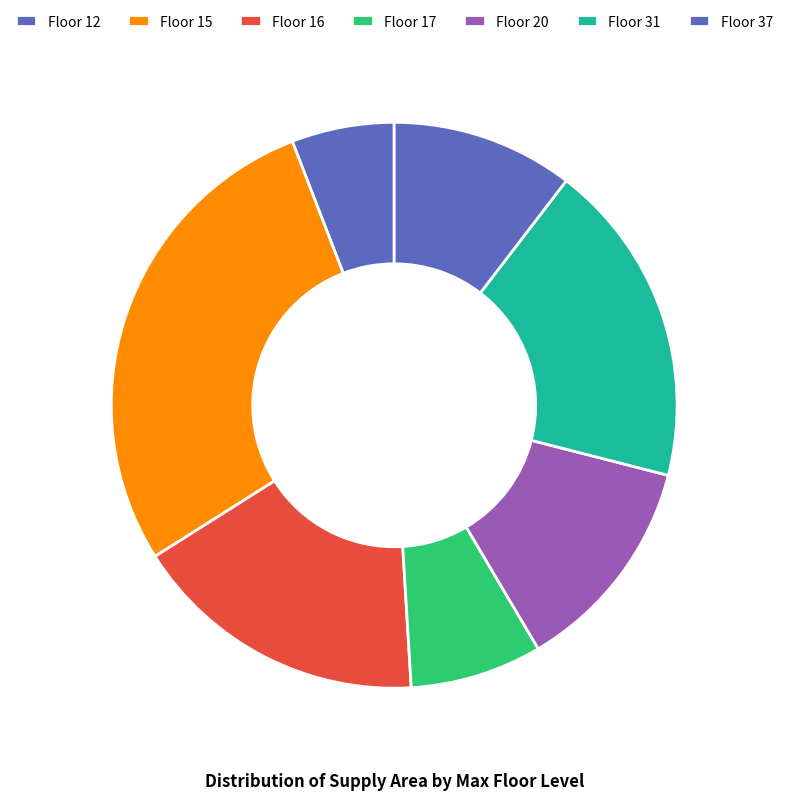

Which category has the smallest portion of the pie?

Floor 12